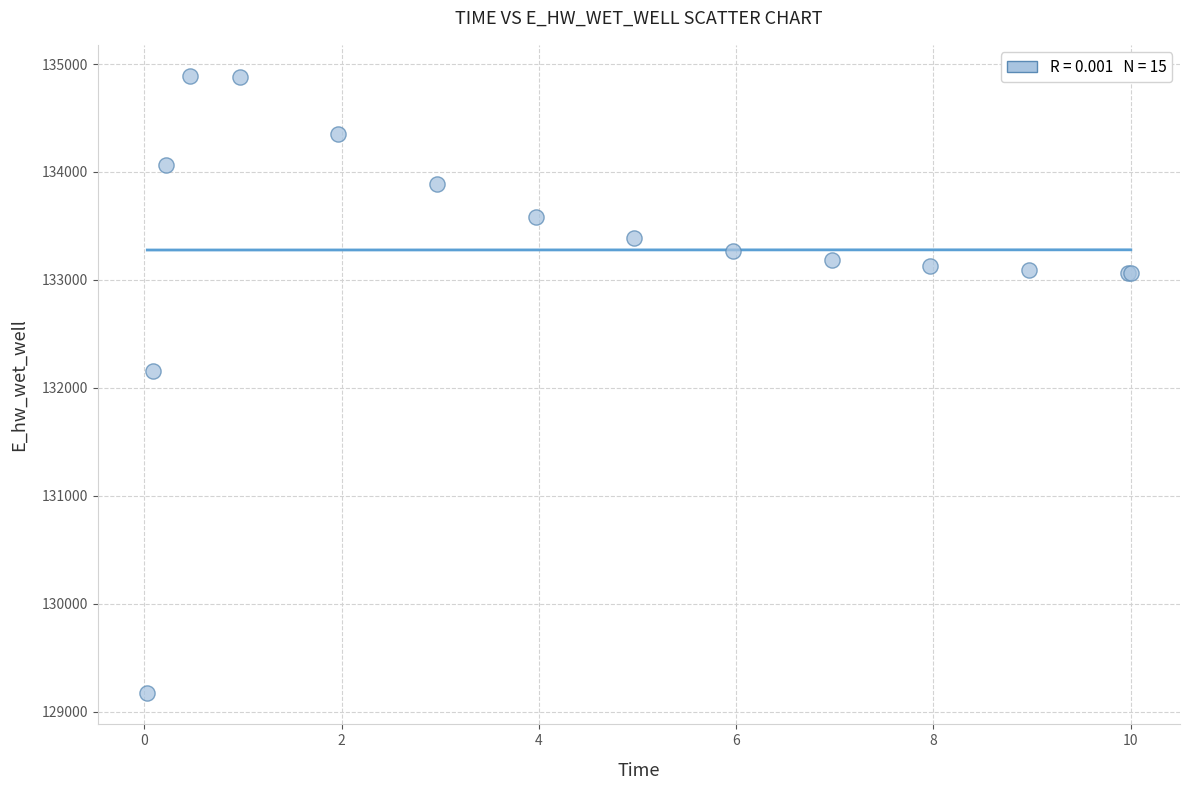

What Y value in the scatter plot is closest to 132030?

132155.1